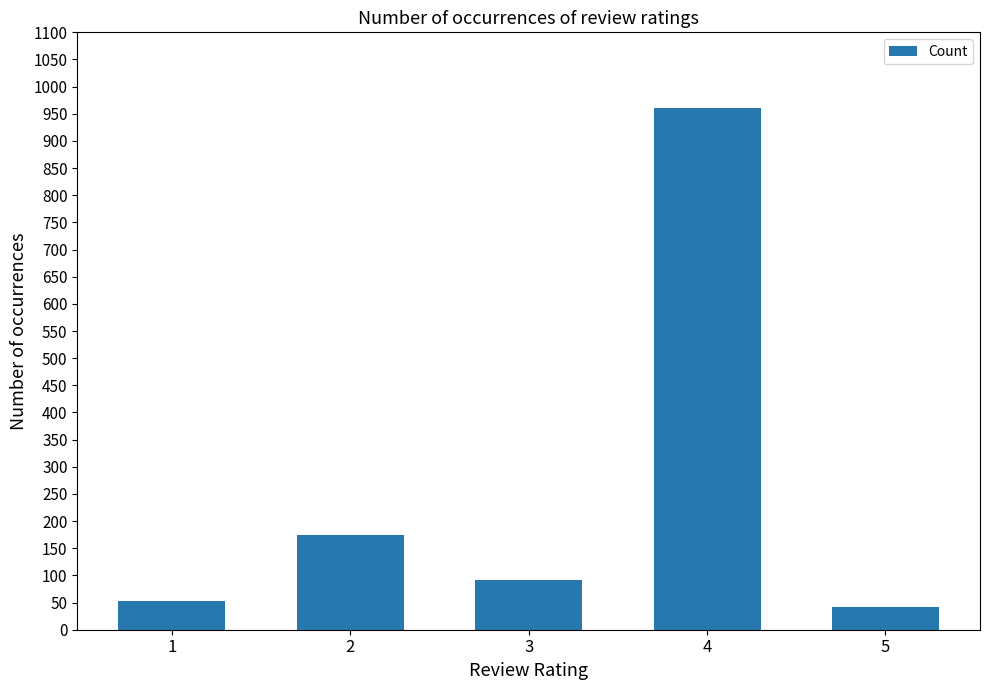

List the labels in order of value, smallest first.

5, 1, 3, 2, 4